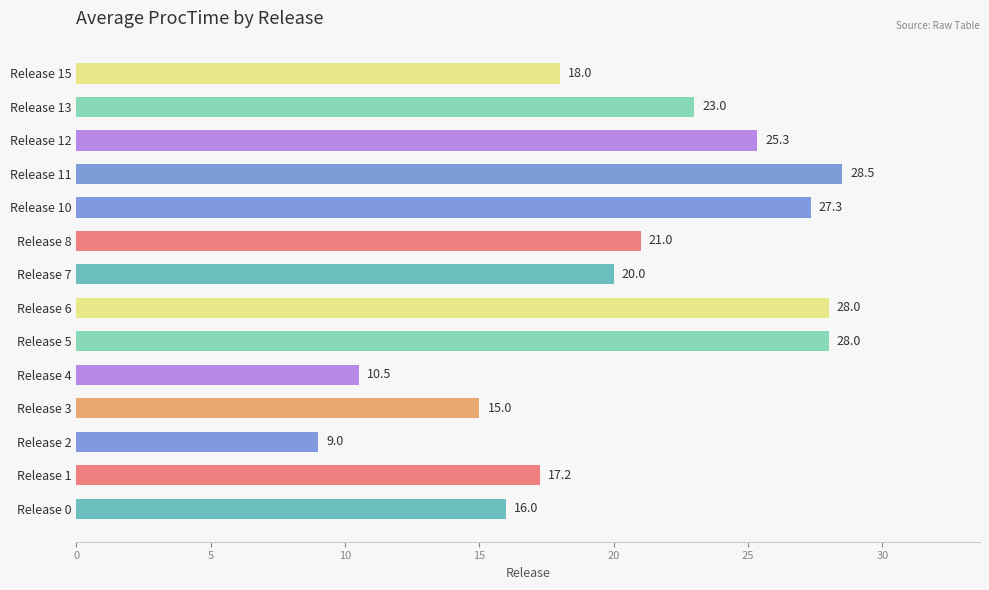

What is the ratio of the value at Release 8 to the value at Release 0?

1.3